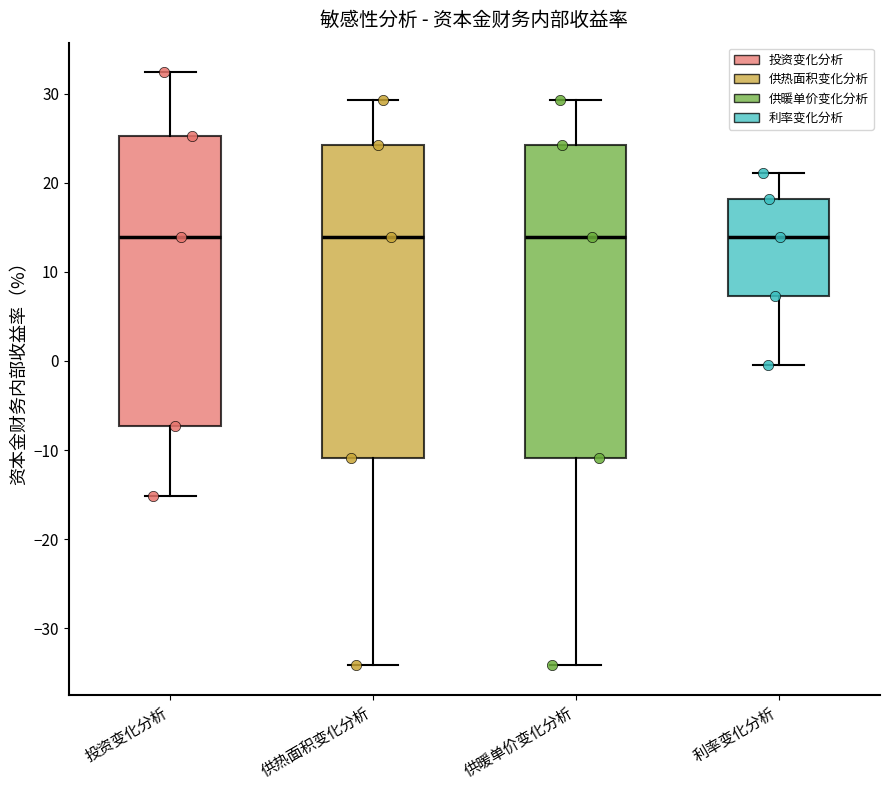

Where does the upper whisker of the box for 投资变化分析 end on the y-axis? The values are not printed on the chart, so give them approximately, as read against the axis.

32